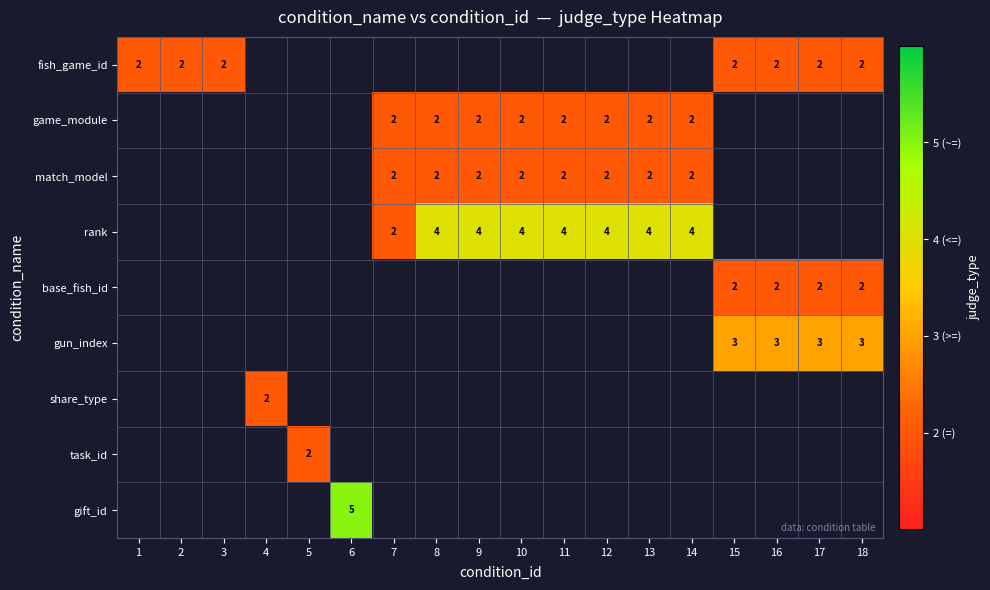

The value of share_type at 4 is 2. True or false?

True